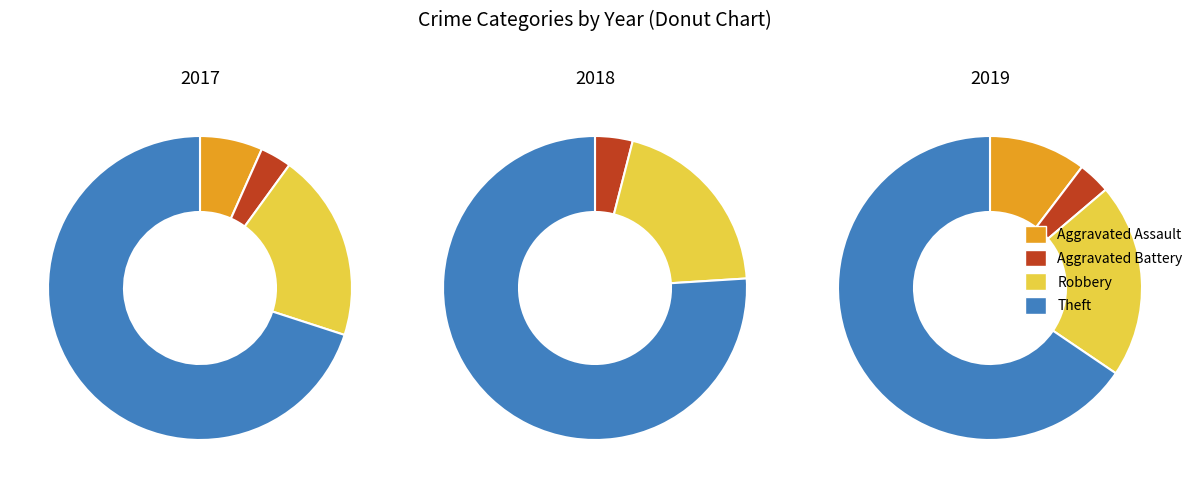

To the nearest percent, what portion does Aggravated Assault represent?

7%